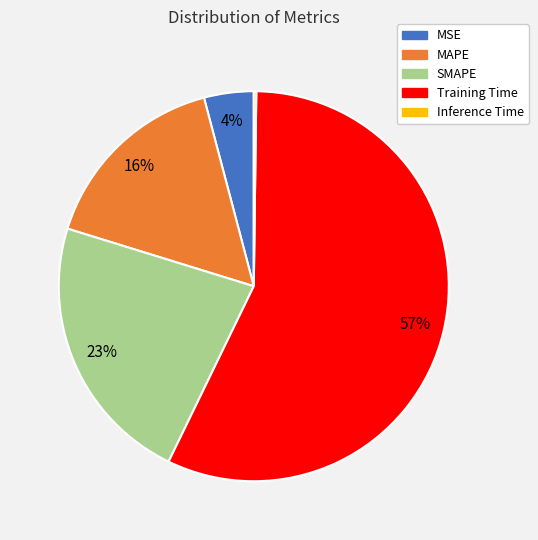

Is the sum of MSE and SMAPE greater than half?

No